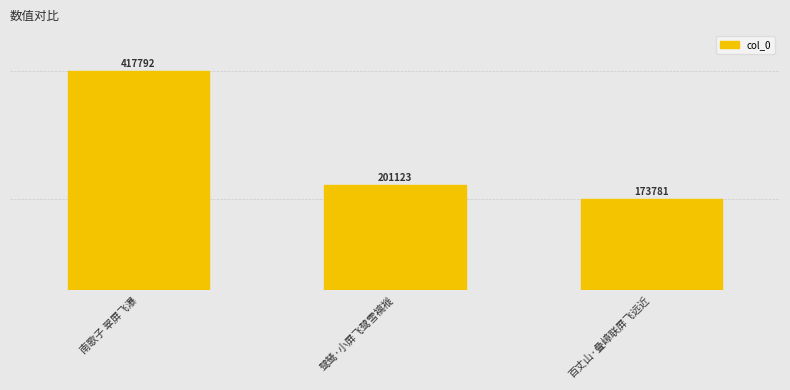

Which label corresponds to the smallest value in the chart?

百丈山·叠嶂联屏飞远近